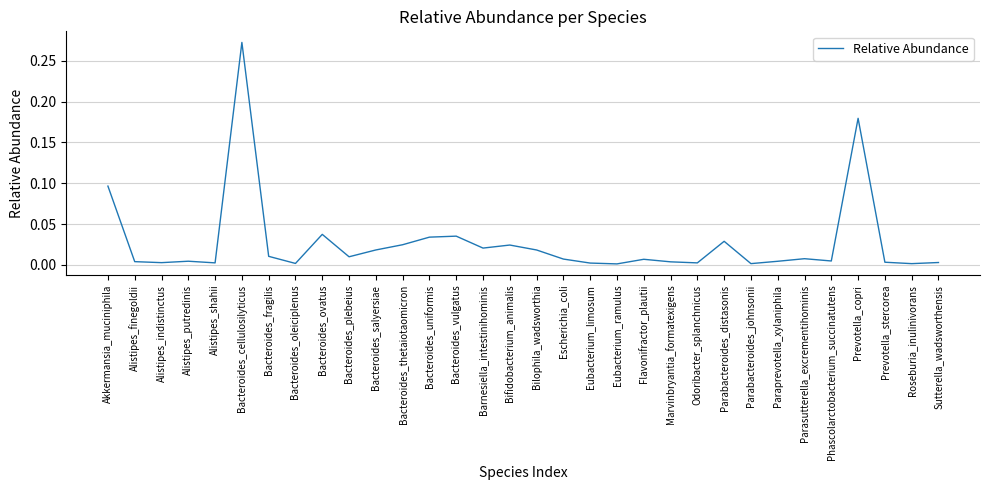

Between Bacteroides_fragilis and Flavonifractor_plautii, which is larger?

Bacteroides_fragilis